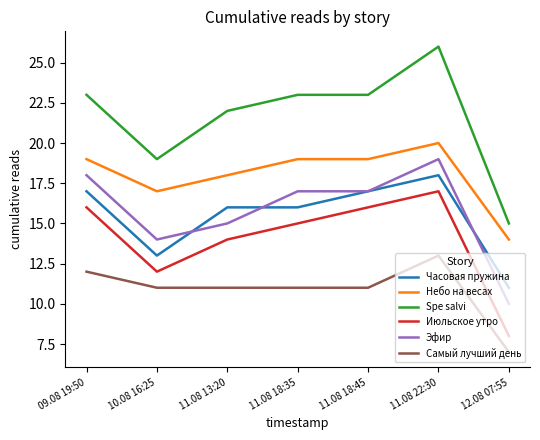

What is the difference between the Небо на весах values at 09.08 19:50 and 11.08 22:30?

1